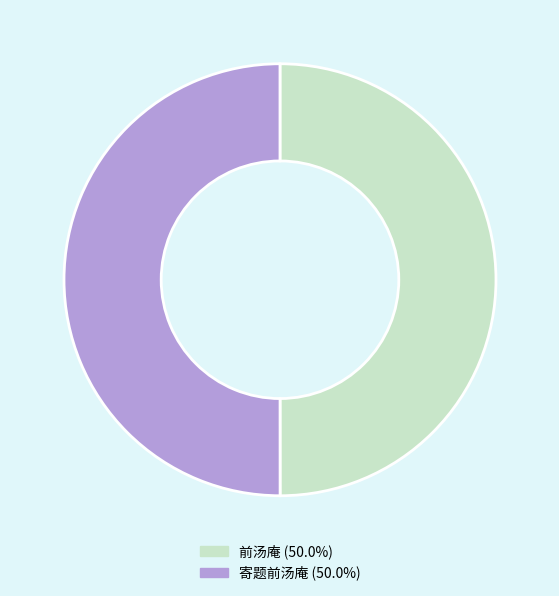

Do 寄题前汤庵 and 前汤庵 together represent more than half of the pie?

Yes